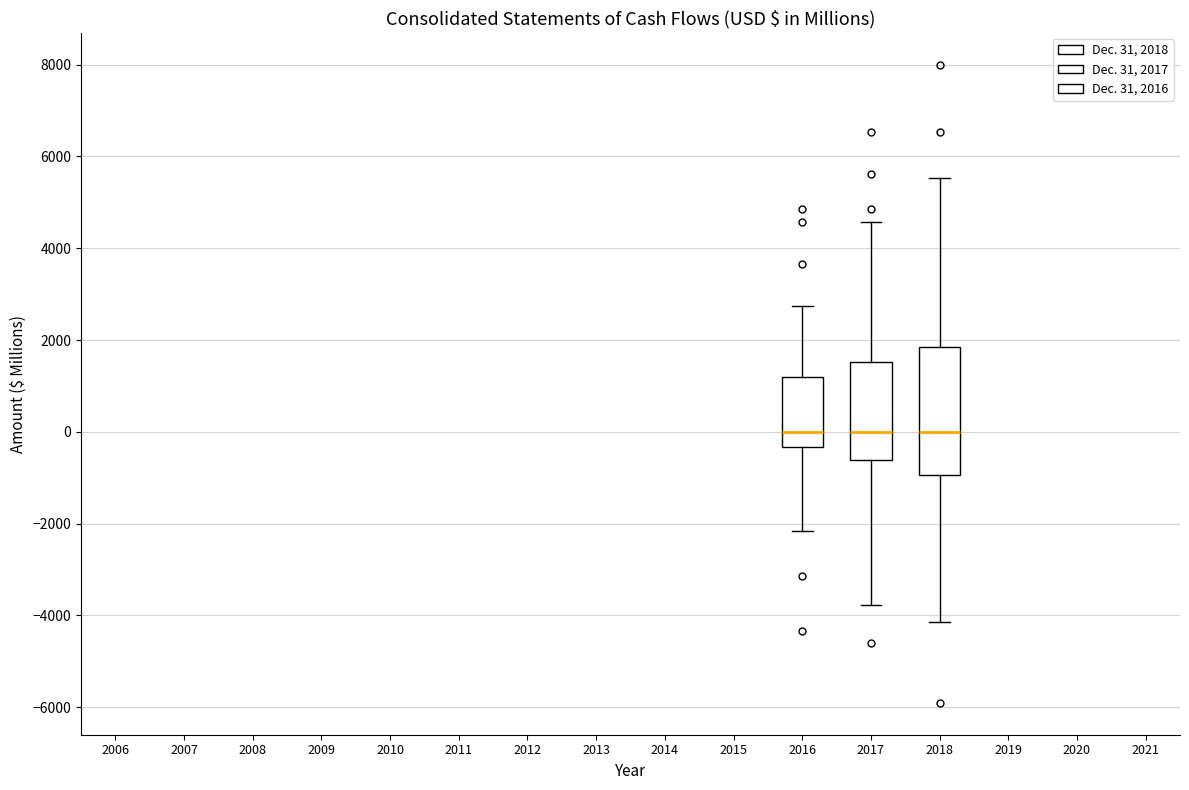

Reading left to right, transcribe this box plot: for each box, give where its median line is, the range the box spans, and where its two whiskers end, as read against the y-axis. The values are not printed on the chart, so give them approximately, as read against the axis.

2016: median 0, box -400 to 1200, whiskers -2200 to 2800
2017: median 0, box -600 to 1600, whiskers -3800 to 4600
2018: median 0, box -1000 to 1800, whiskers -4200 to 5600